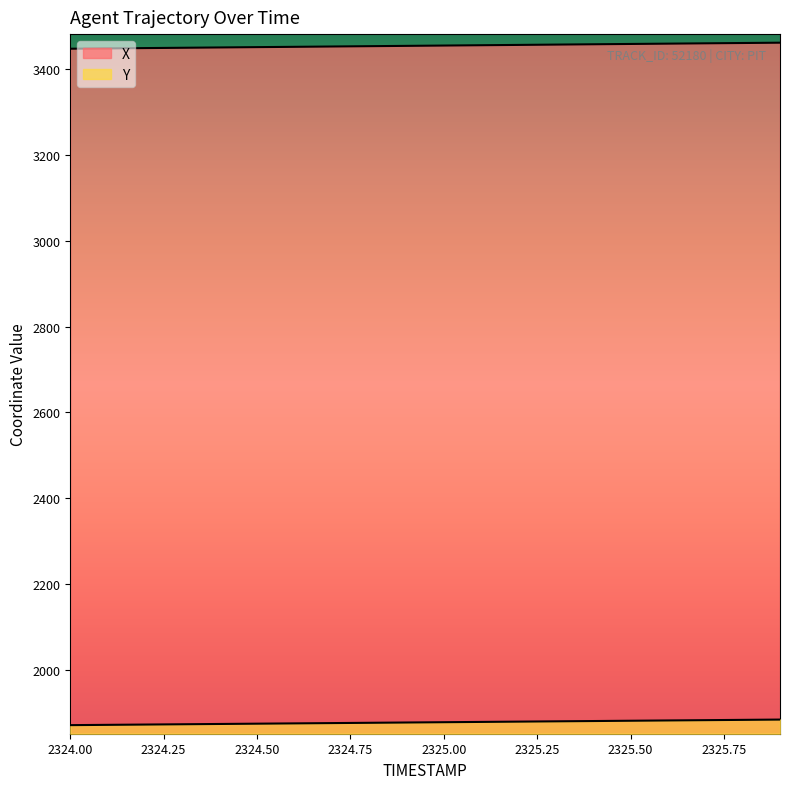

The value of X at 2325.5 is 4807.8. True or false?

False